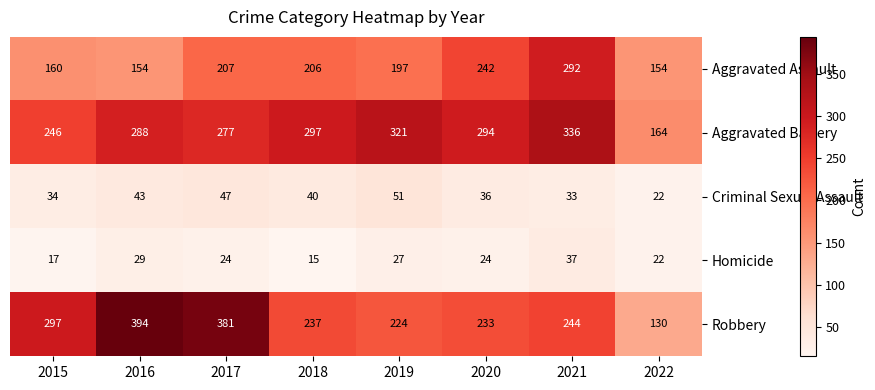

True or false: Aggravated Battery has a value of 559 at 2021.

False